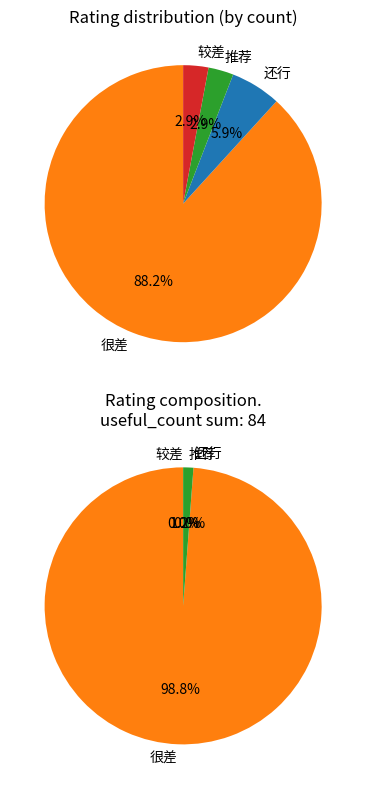

Does 推荐 account for over 50% of the chart?

No